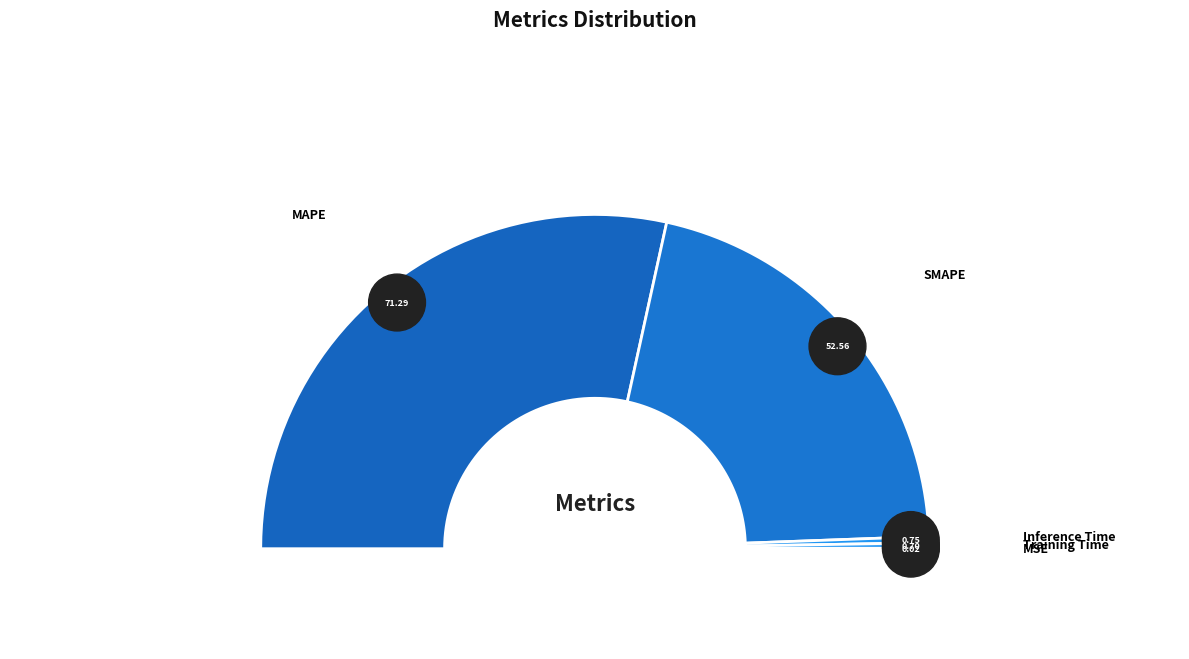

Count the number of slices in the pie.

5